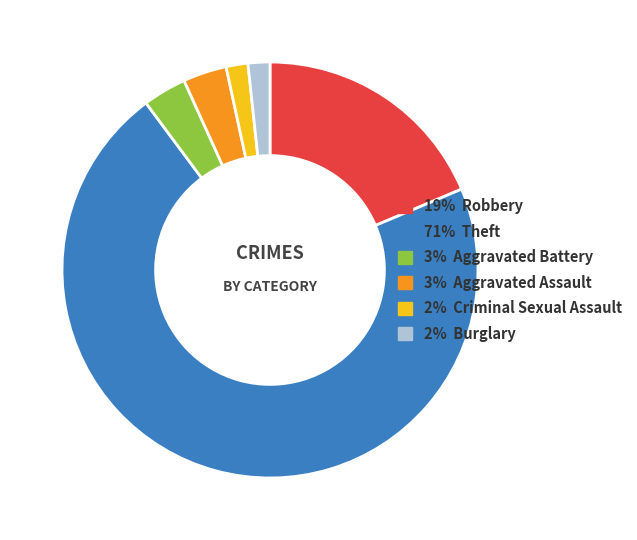

Between 71% Theft and 3% Aggravated Battery, which is larger?

71% Theft